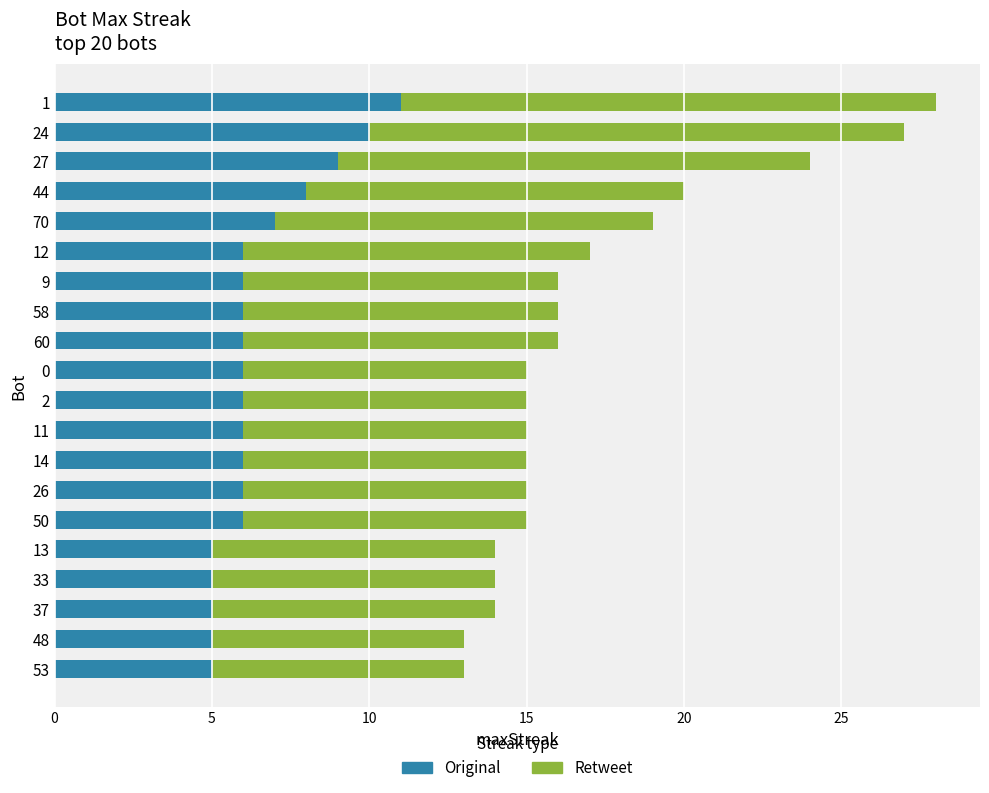

What is the difference between the maximum and second lowest values in the Original series?

6